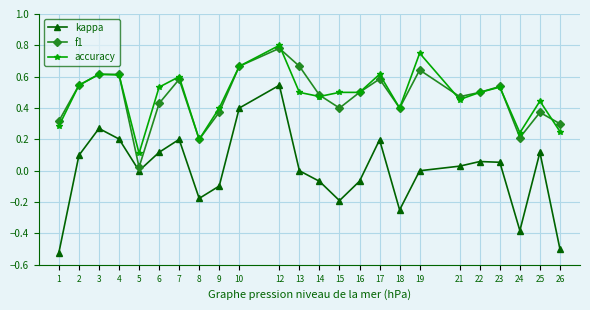

How many interior local valleys does the f1 series have?

6